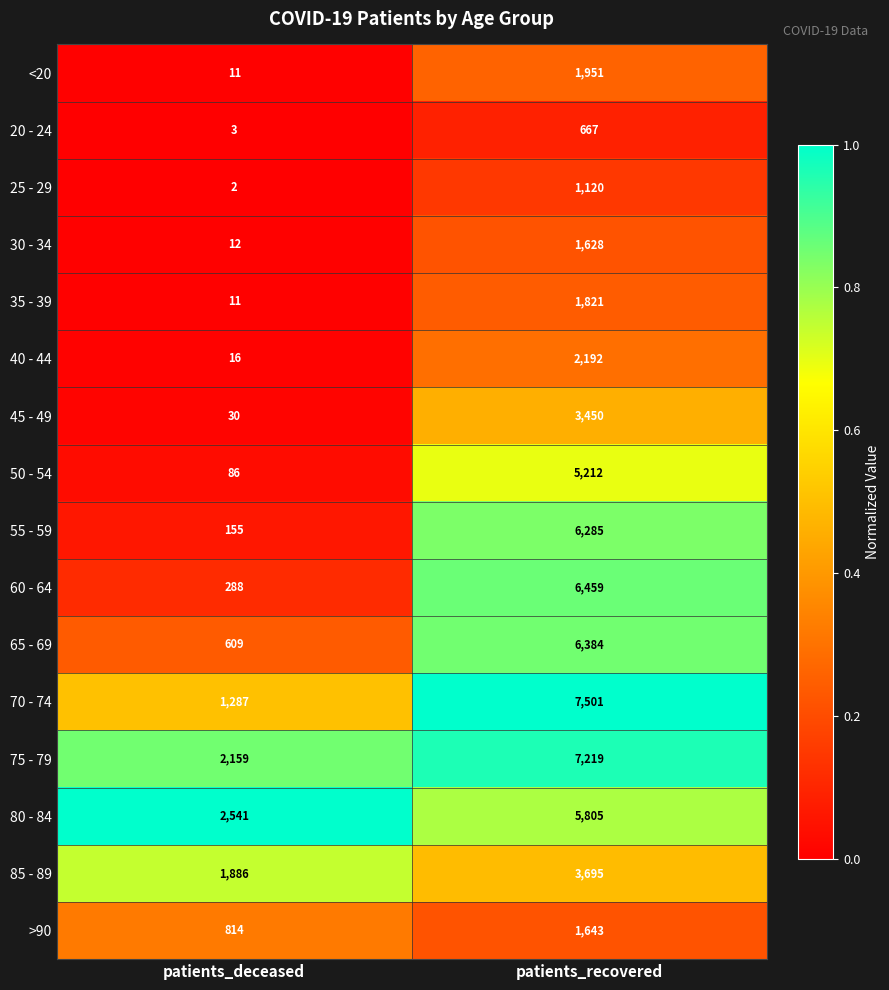

Which series changed the most between patients_deceased and patients_recovered?

70 - 74